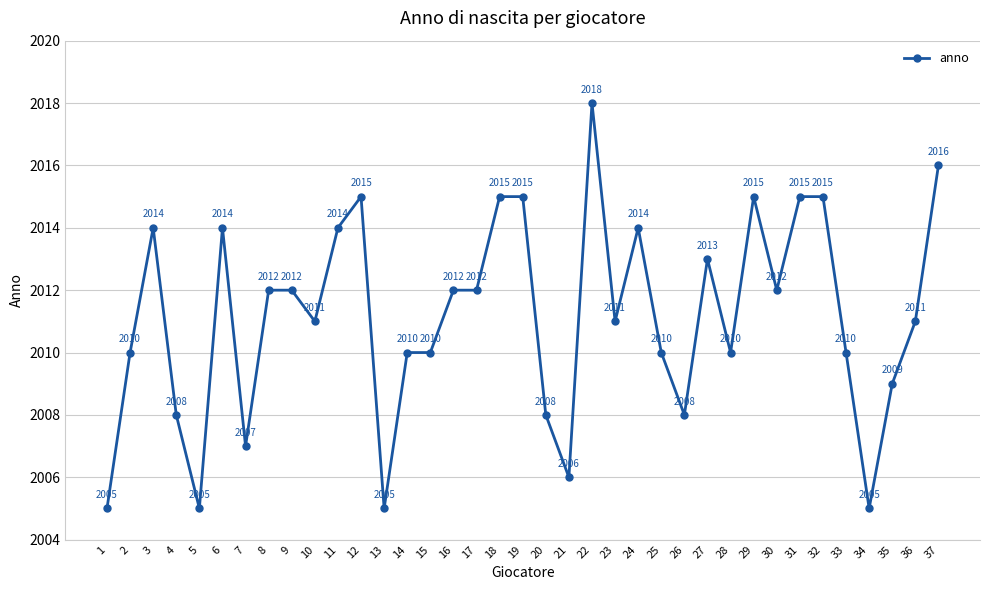

Is it true that the value at 17 is 492?

False